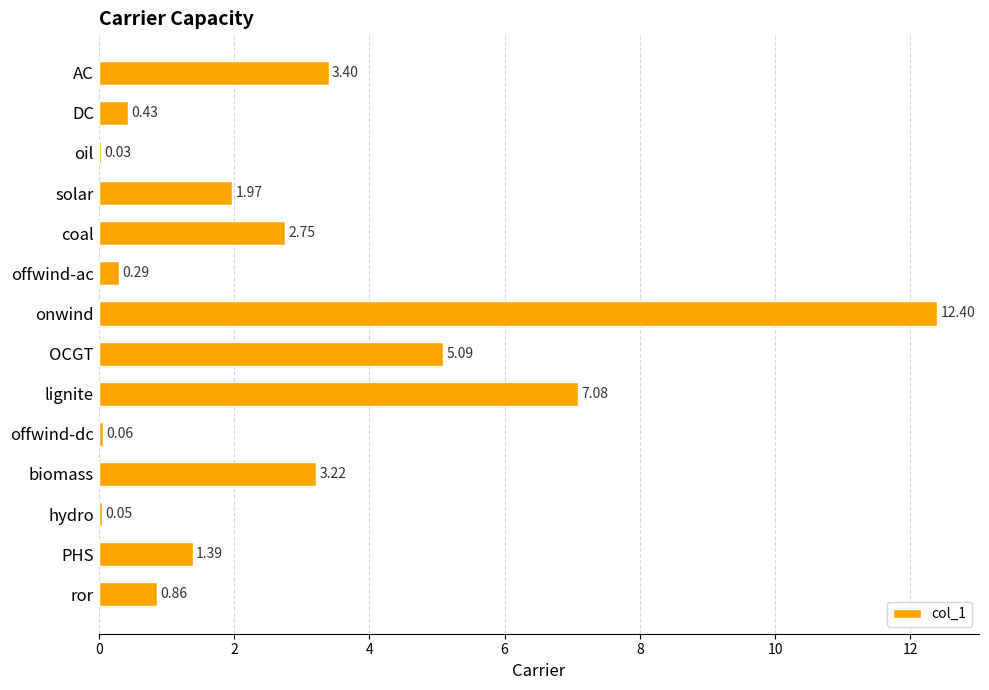

How many data points does each series have?

14